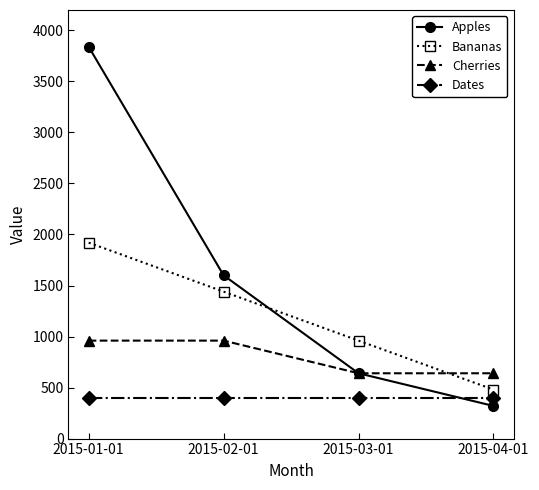

Which series has the largest total across all categories?

Apples